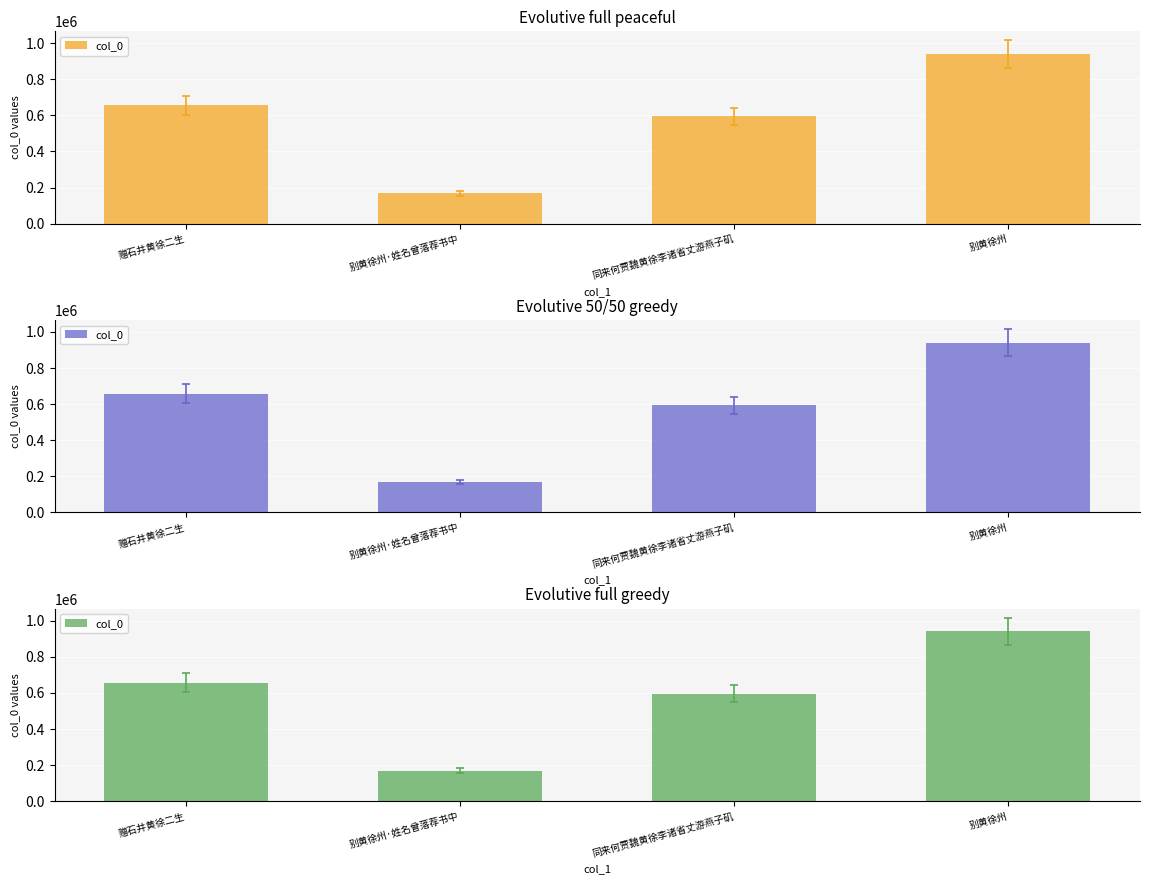

Reading left to right, extract all data points from this chart.

656151	168876	594404	939786